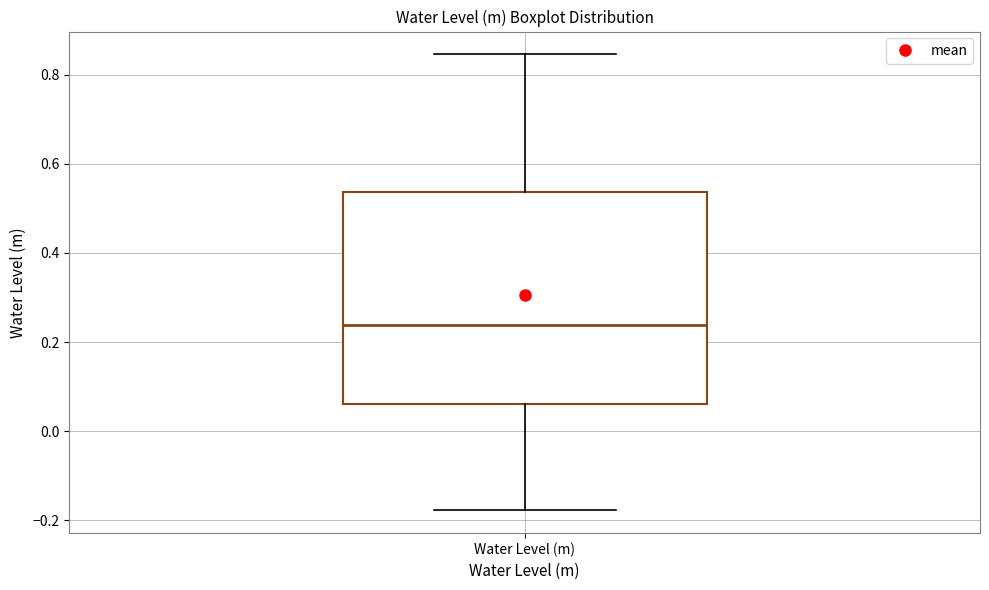

Where does the lower whisker of the box for Water Level (m) end on the y-axis? The values are not printed on the chart, so give them approximately, as read against the axis.

-0.18